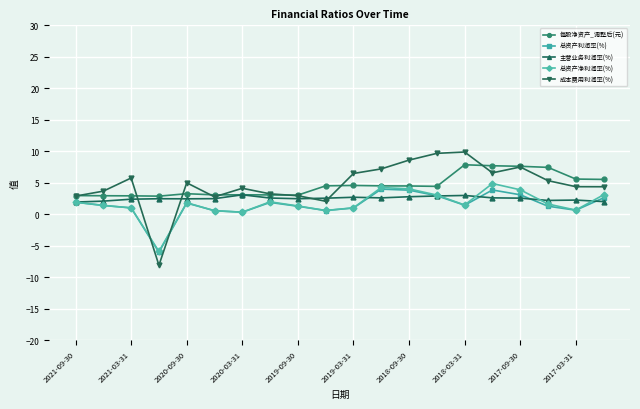

What is the minimum value for 成本费用利润率(%)?

-8.1